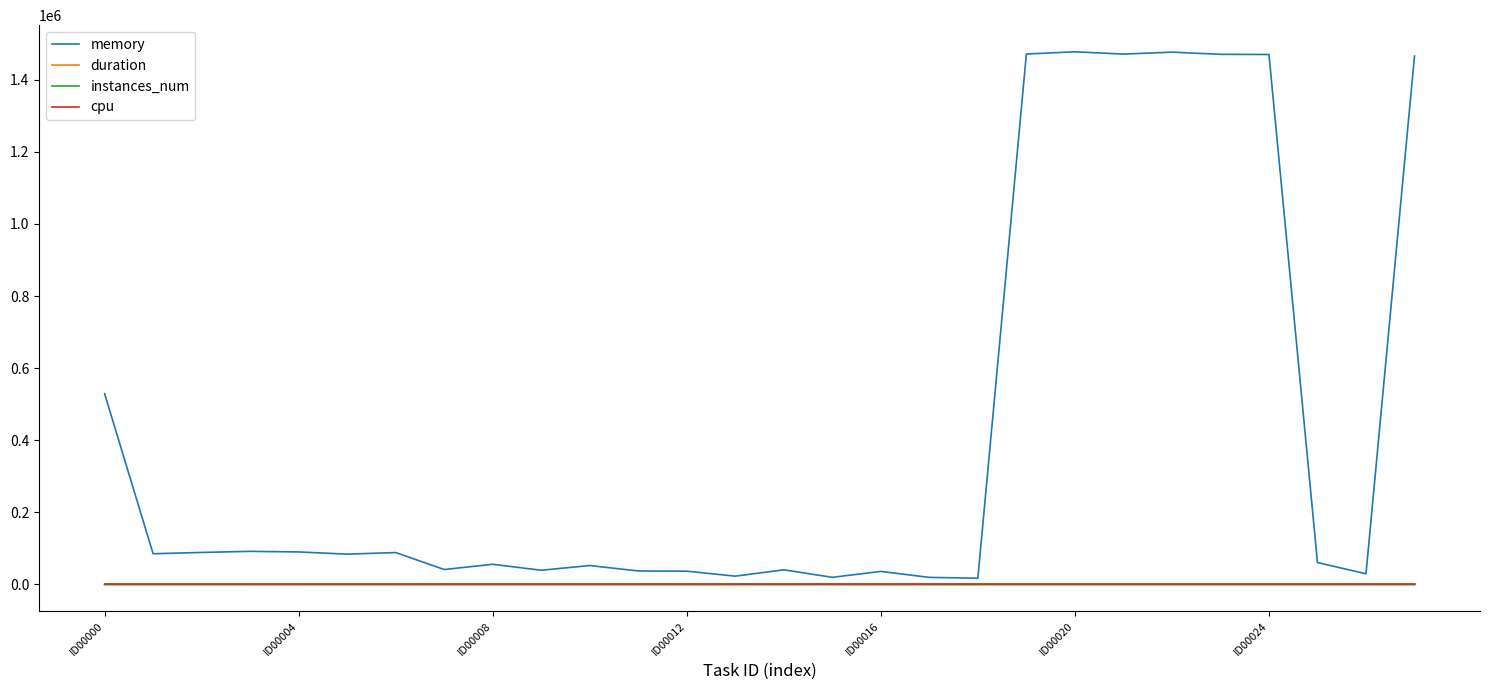

How many times do duration and instances_num cross each other?

4